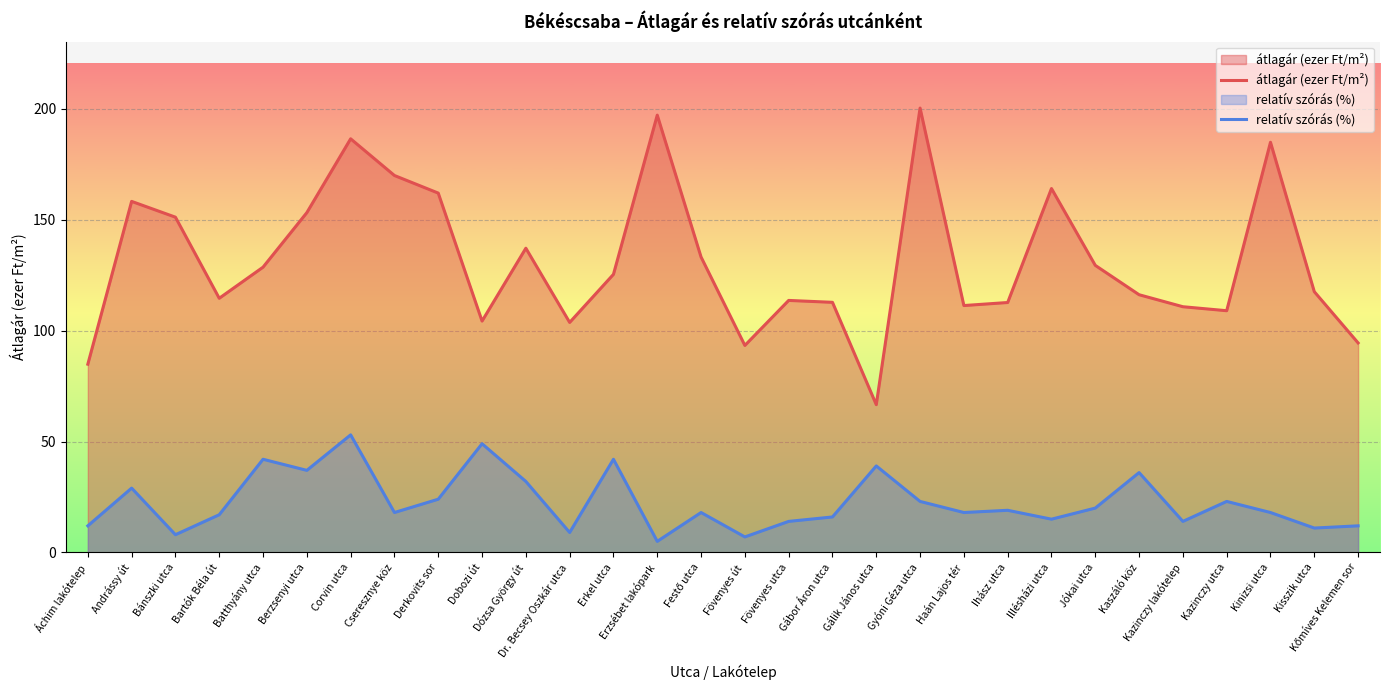

What is the label of the 15th point from the left?

Festő utca